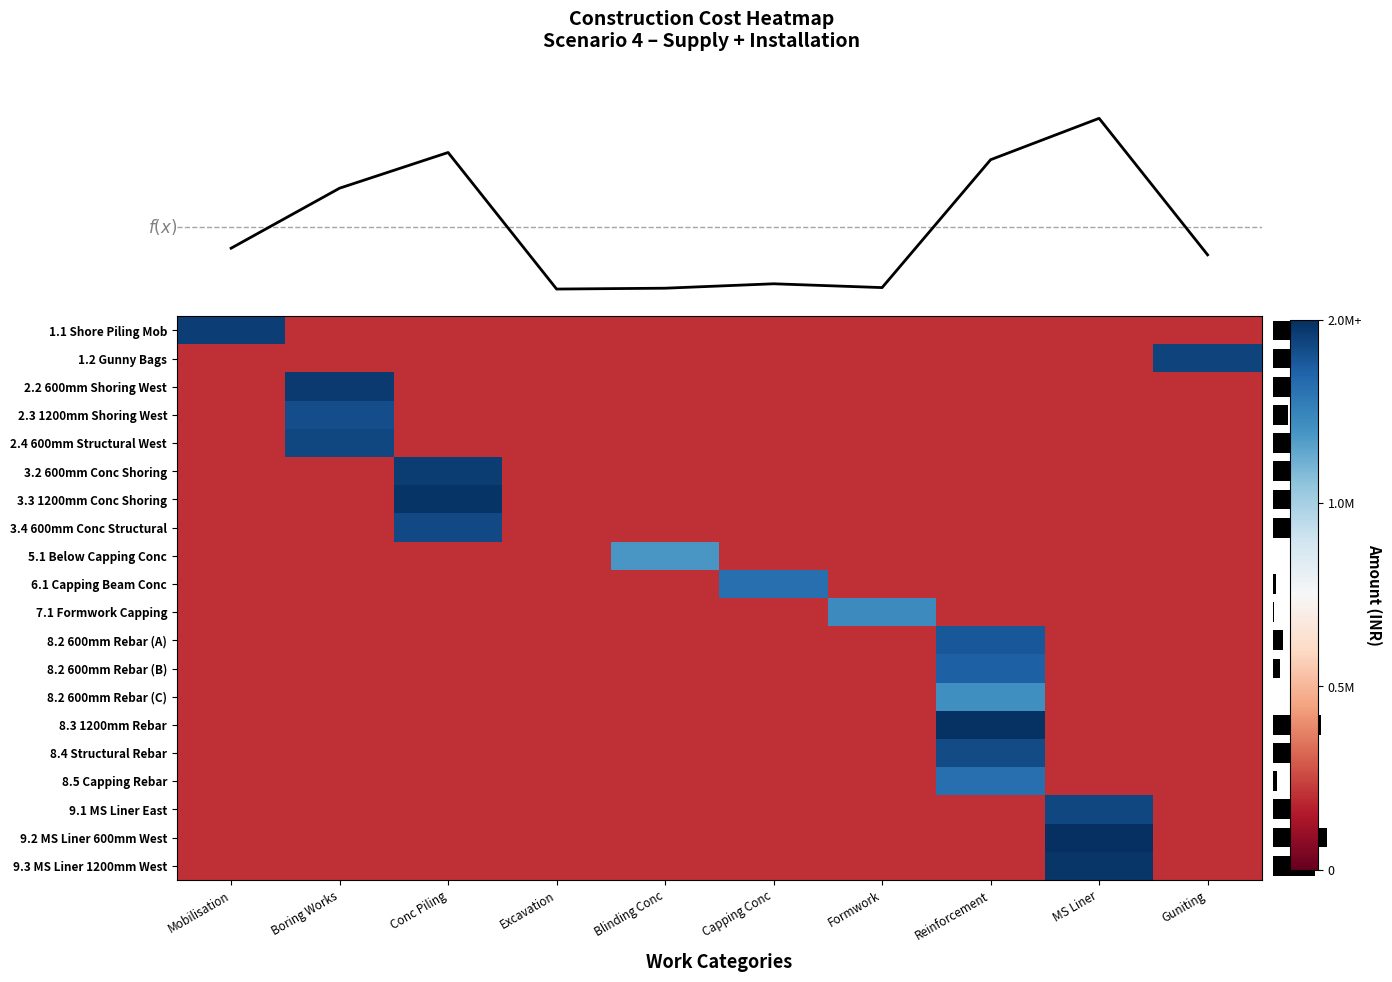

Which category has the lowest value across all series?

Boring Works